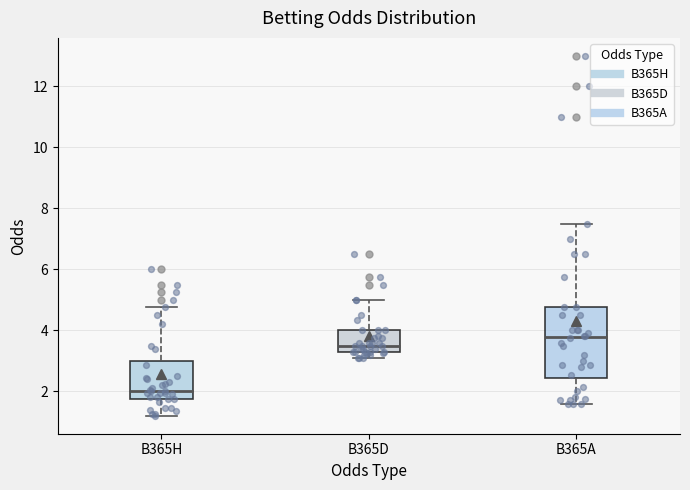

Reading left to right, read every box against the y-axis: the position of its median line, the range the box covers, and the ends of its whiskers. The values are not printed on the chart, so give them approximately, as read against the axis.

B365H: median 2.0, box 1.8 to 3.0, whiskers 1.2 to 4.8
B365D: median 3.6, box 3.4 to 4.0, whiskers 3.2 to 5.0
B365A: median 3.8, box 2.4 to 4.8, whiskers 1.6 to 7.6